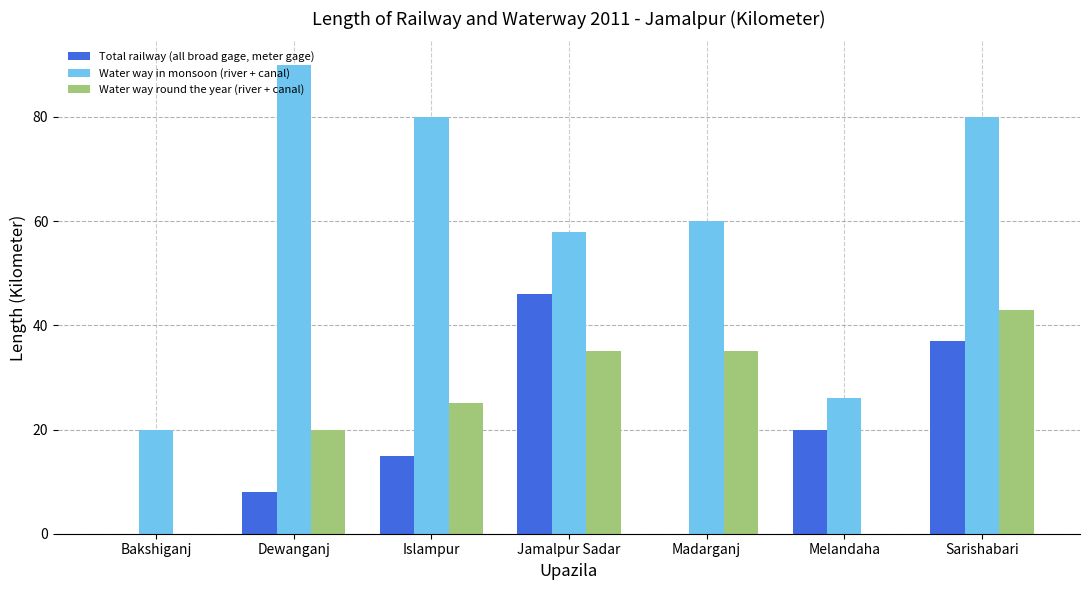

What is the difference between the Water way in monsoon (river + canal) values at Jamalpur Sadar and Bakshiganj?

38